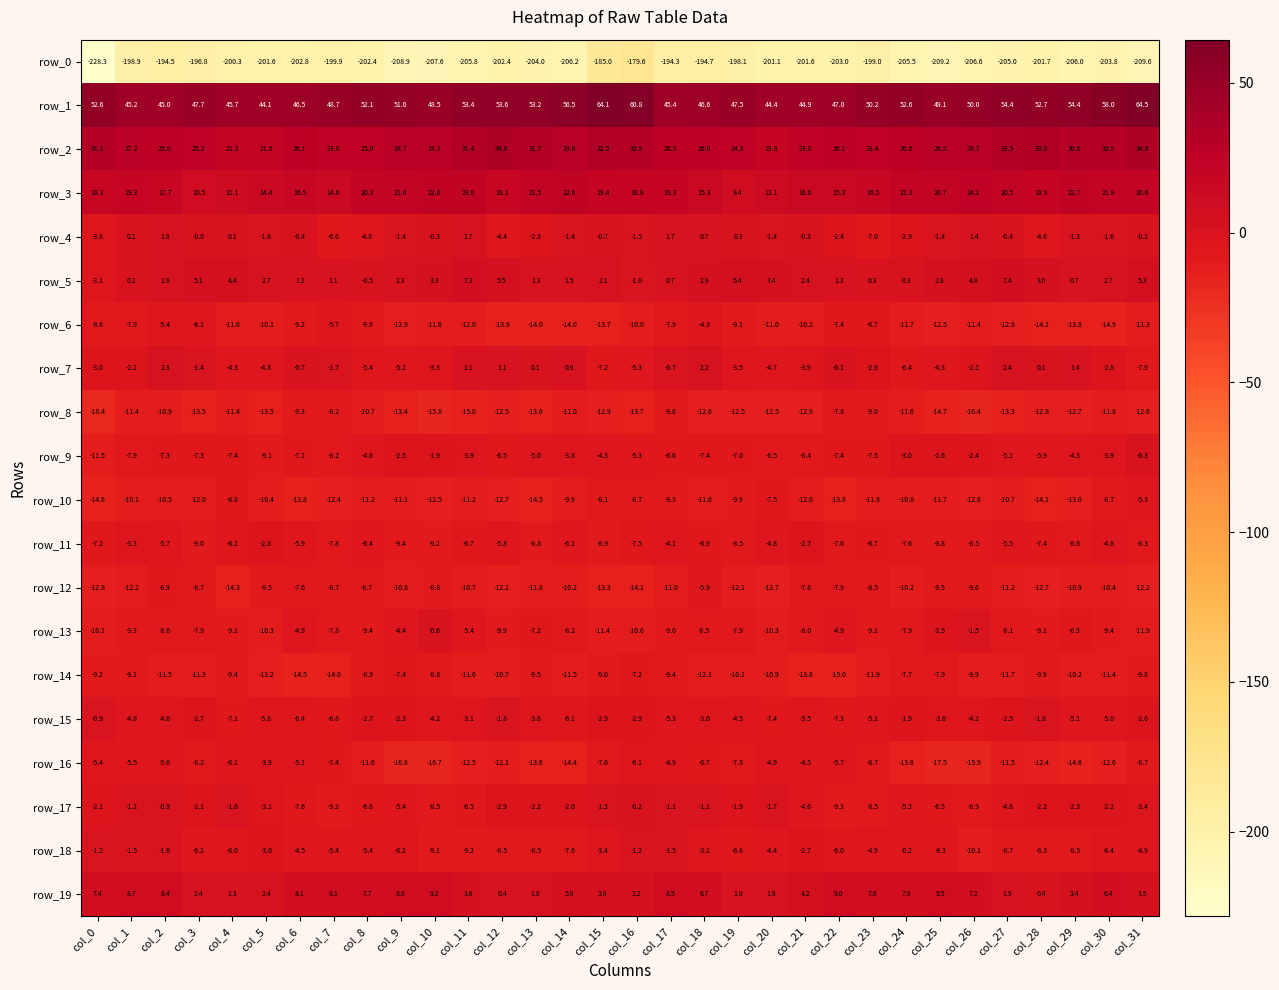

Between col_11 and col_15, which series saw the biggest shift?

row_0